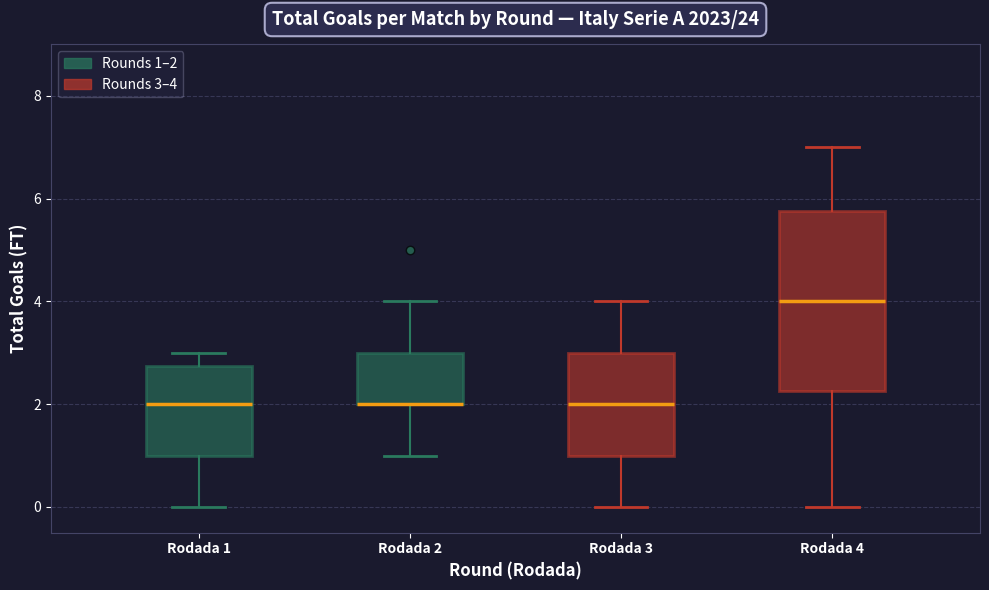

Which box is the tallest, from its lower edge to its upper edge?

Rodada 4